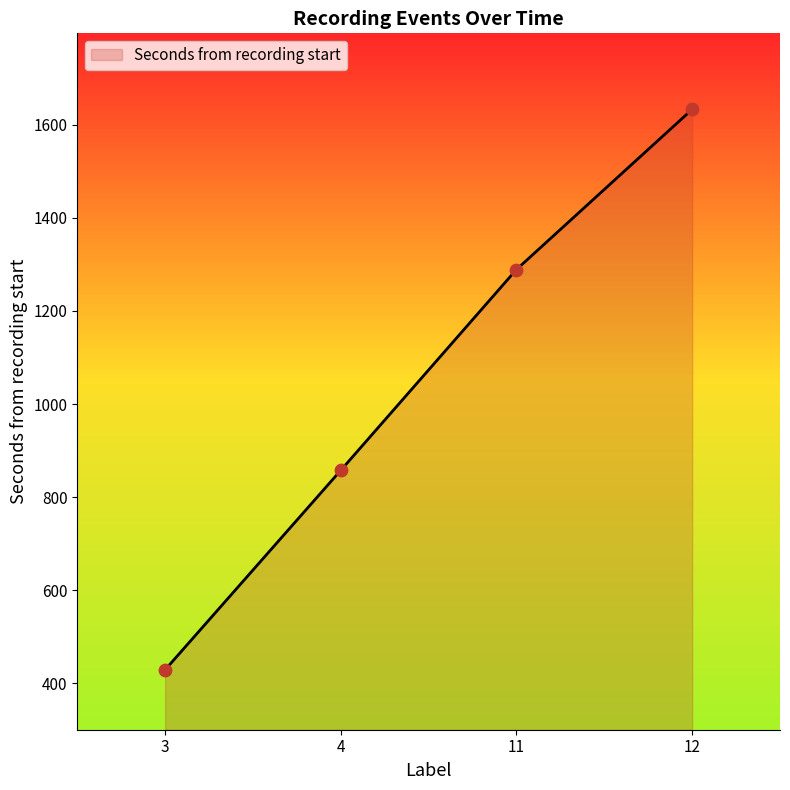

Which has a higher value, 4 or 12?

12